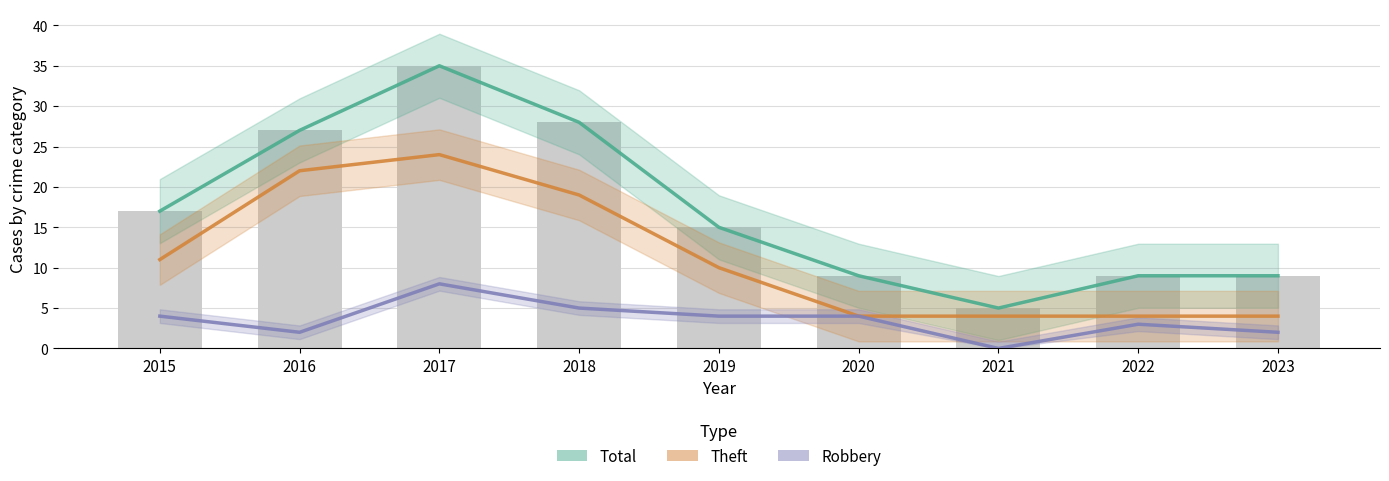

Where does the Robbery series first go above 4?

2017